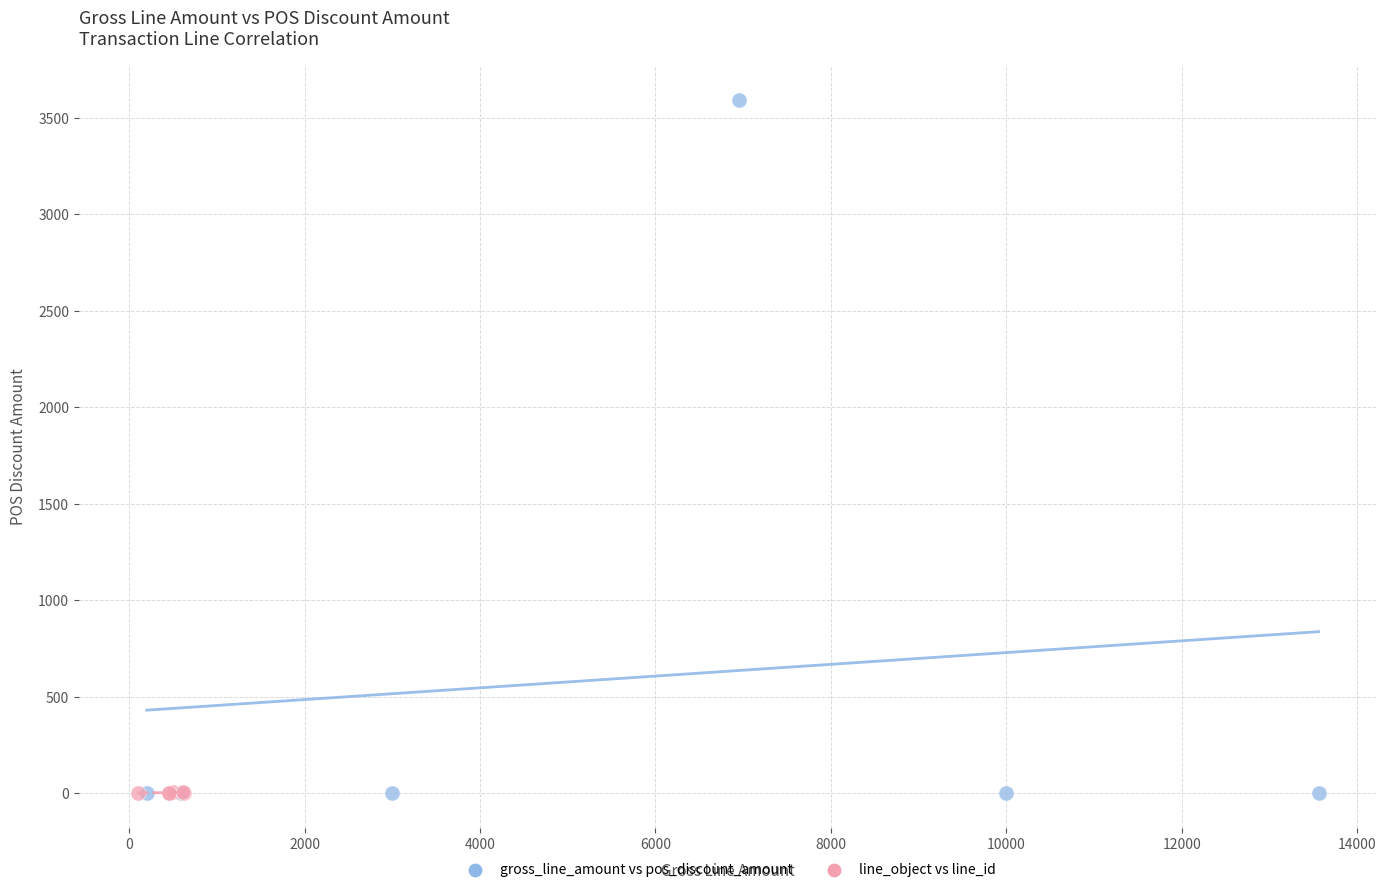

Which series reaches the maximum Y coordinate?

gross_line_amount vs pos_discount_amount